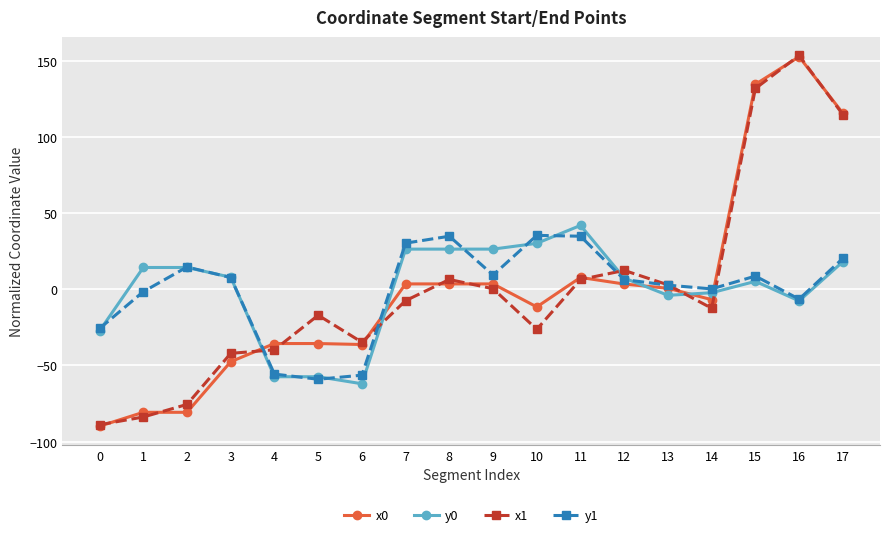

What value does the x1 series have at 15?

131.7